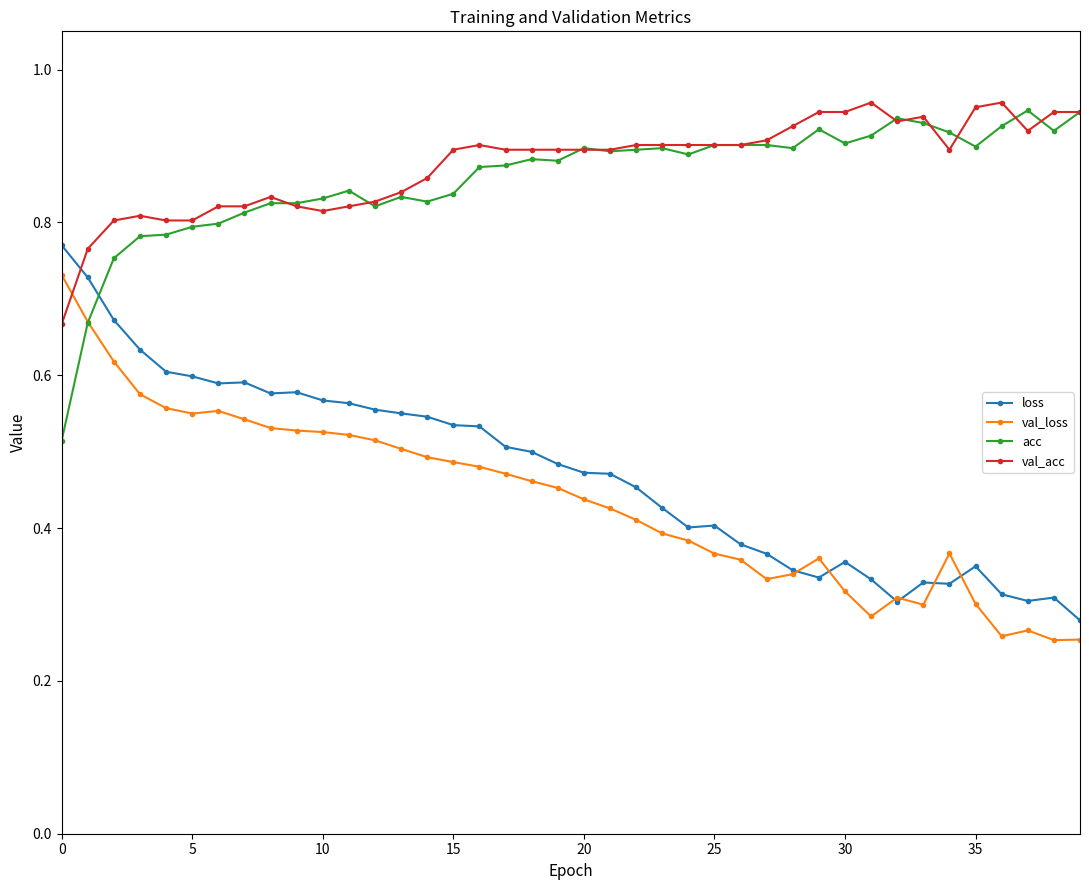

True or false: val_acc has more than 2 interior local peaks.

True